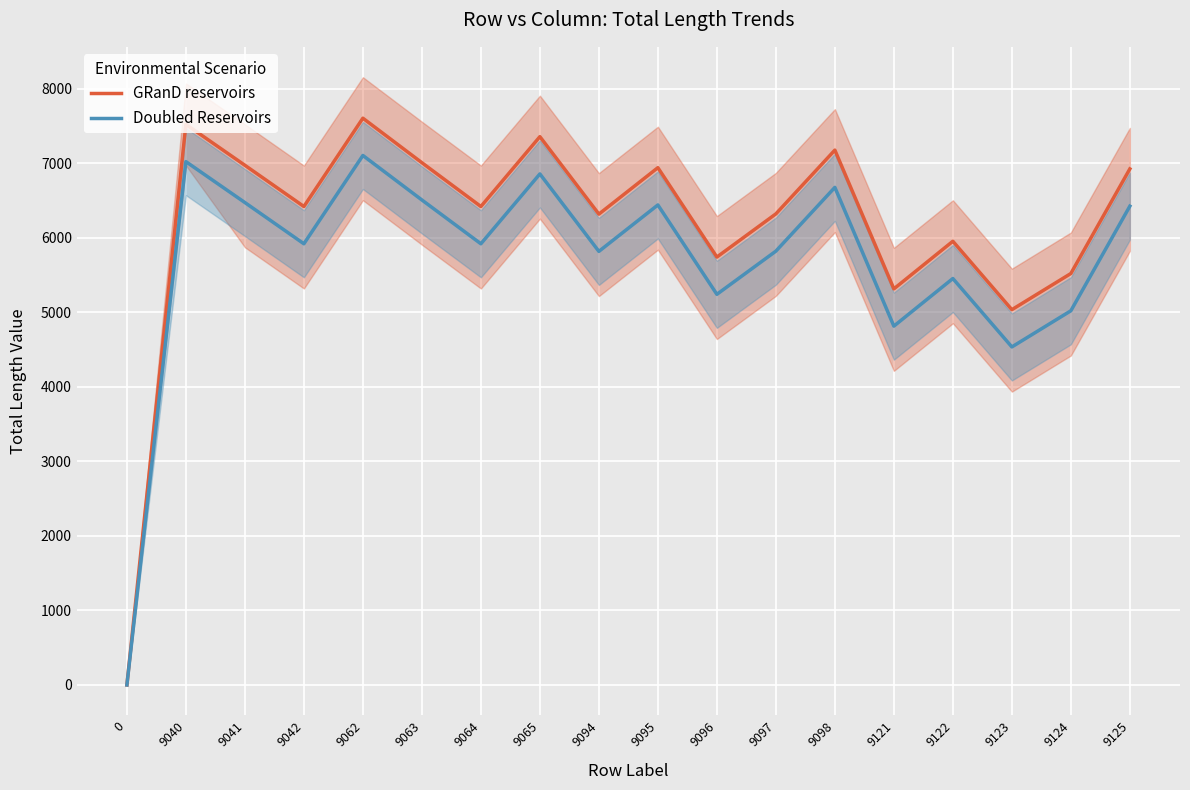

True or false: Doubled Reservoirs and GRanD reservoirs intersect in this chart.

False